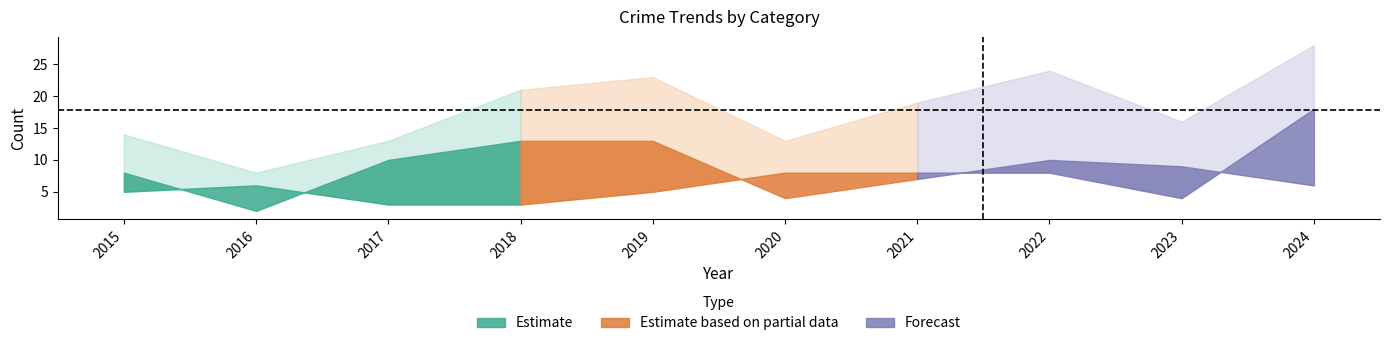

Does the chart have visible grid lines?

No